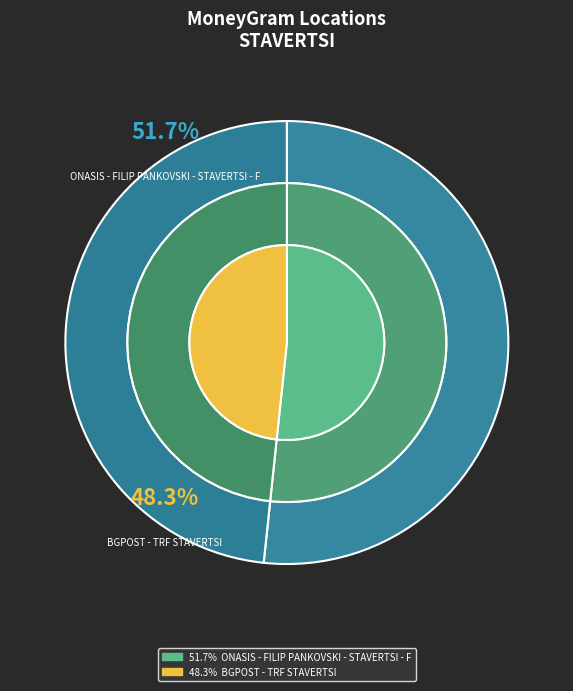

Does BGPOST - TRF STAVERTSI account for over 50% of the chart?

No